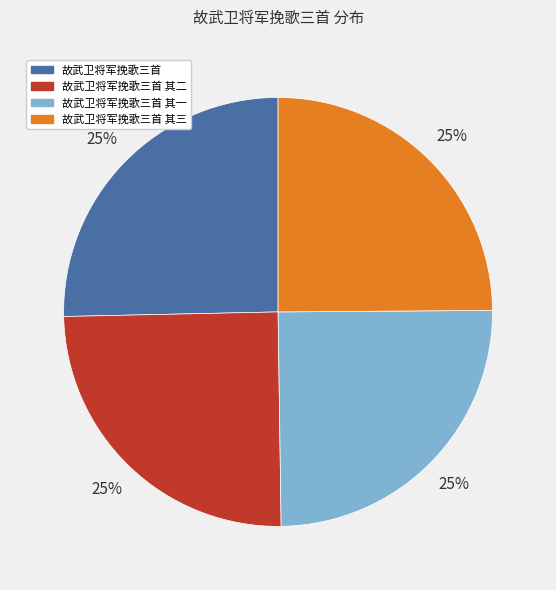

Approximately how many times larger is the value at 故武卫将军挽歌三首 其三 compared to 故武卫将军挽歌三首 其一?

1.0